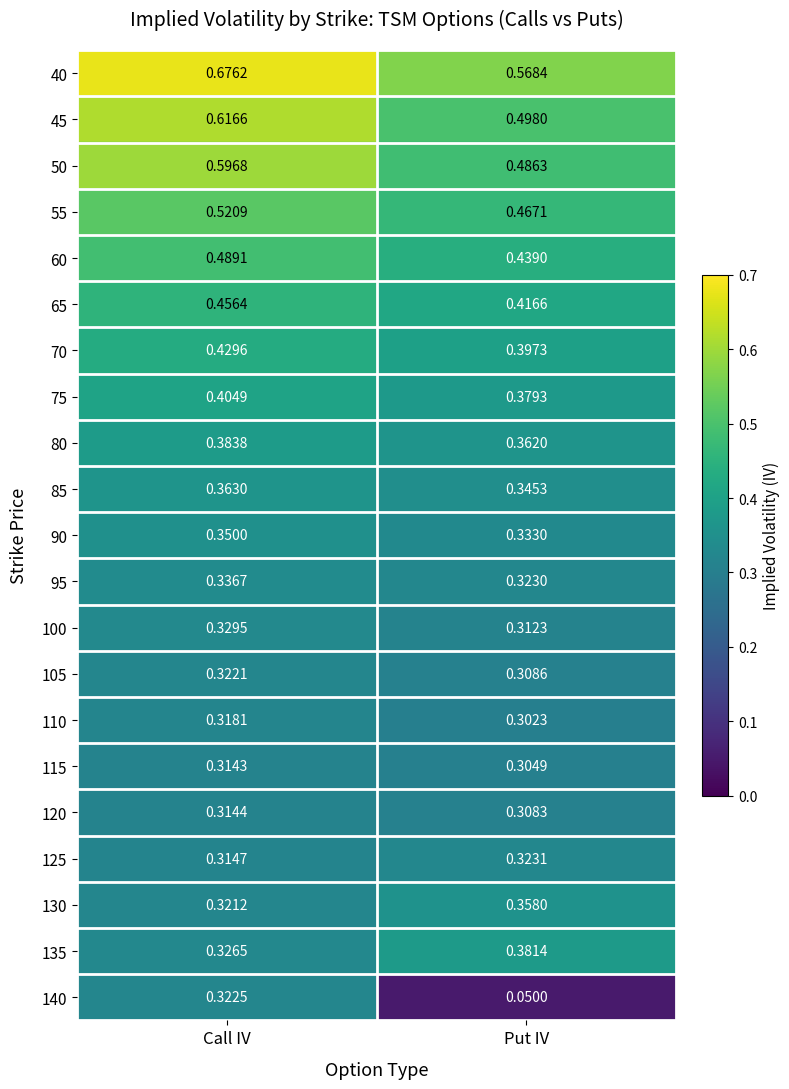

At which label does 65 reach its minimum?

Put IV